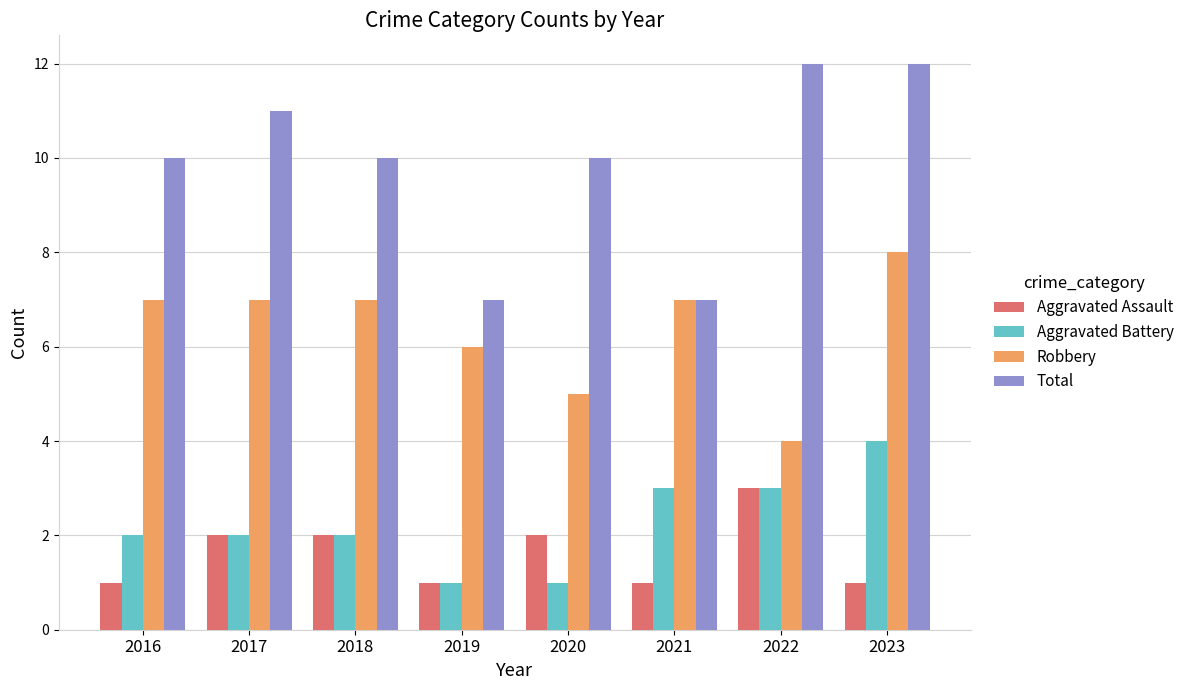

Reading right to left, list all the values displayed in this chart.

Aggravated Assault: 2023=1	2022=3	2021=1	2020=2	2019=1	2018=2	2017=2	2016=1
Aggravated Battery: 2023=4	2022=3	2021=3	2020=1	2019=1	2018=2	2017=2	2016=2
Robbery: 2023=8	2022=4	2021=7	2020=5	2019=6	2018=7	2017=7	2016=7
Total: 2023=12	2022=12	2021=7	2020=10	2019=7	2018=10	2017=11	2016=10